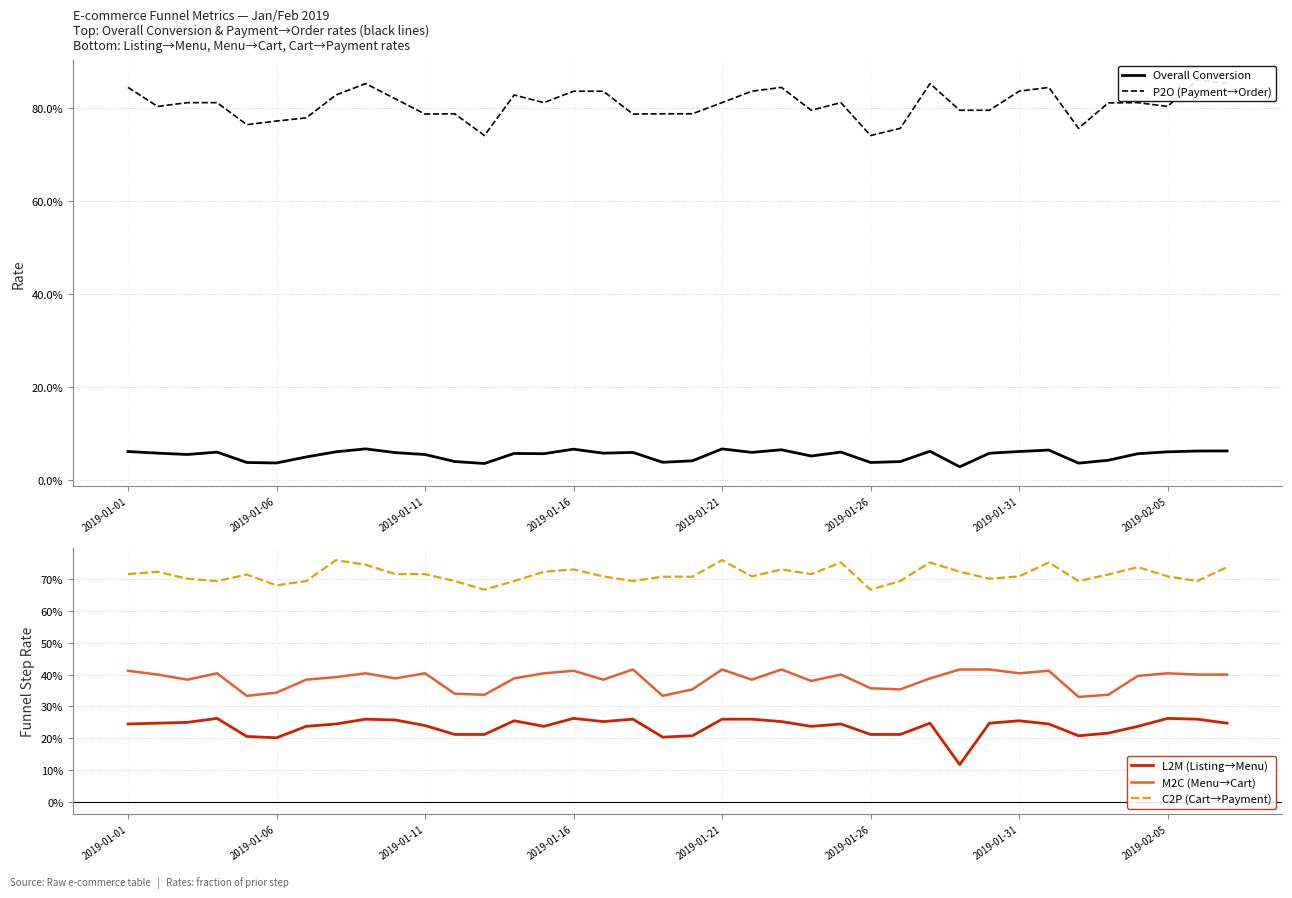

What is the sum of the L2M (Listing→Menu) values at 29 and 33?

0.5